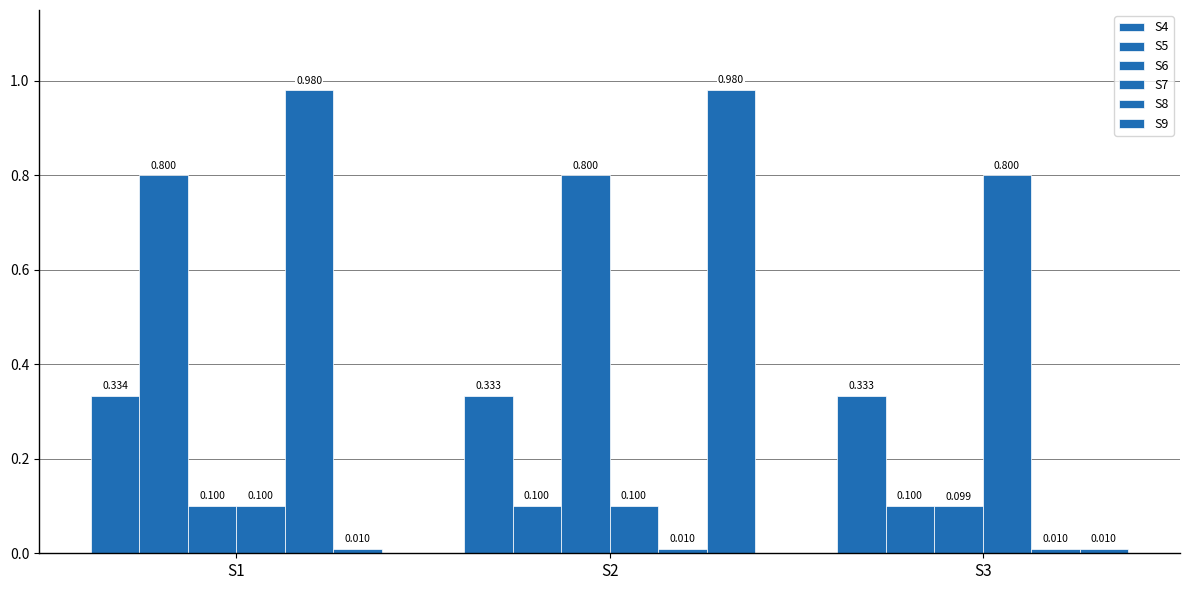

At S3, list the series in order from largest to smallest.

S7, S4, S5, S6, S8, S9